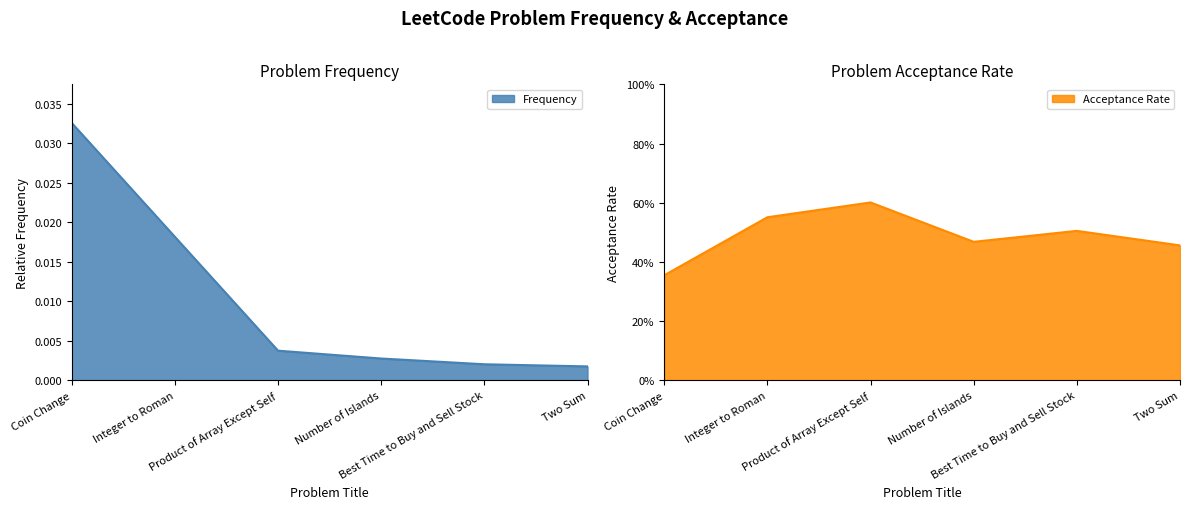

What is the sum of all values?

0.1